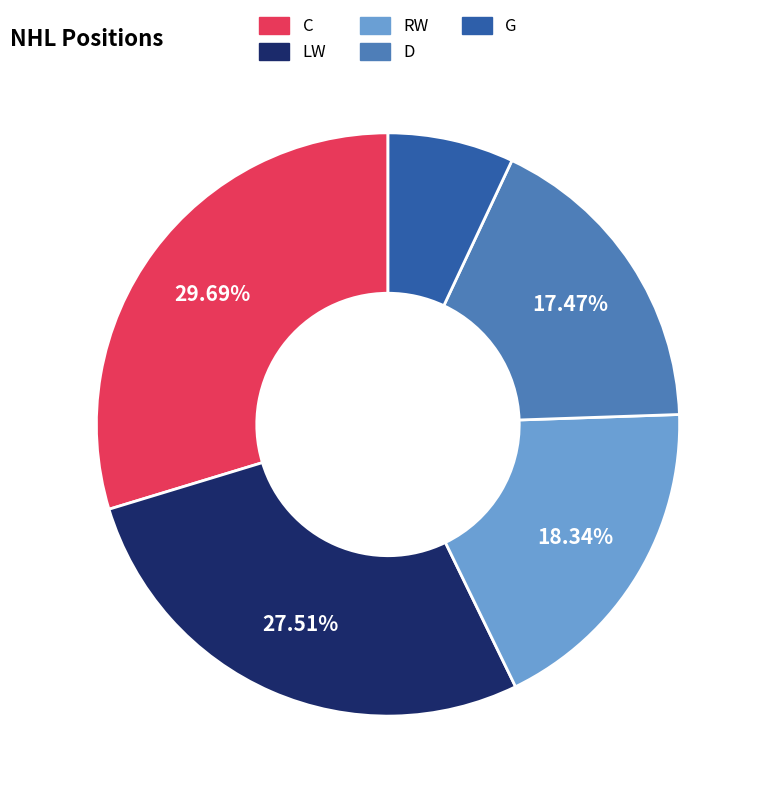

To the nearest percent, what is the average slice percentage?

20%